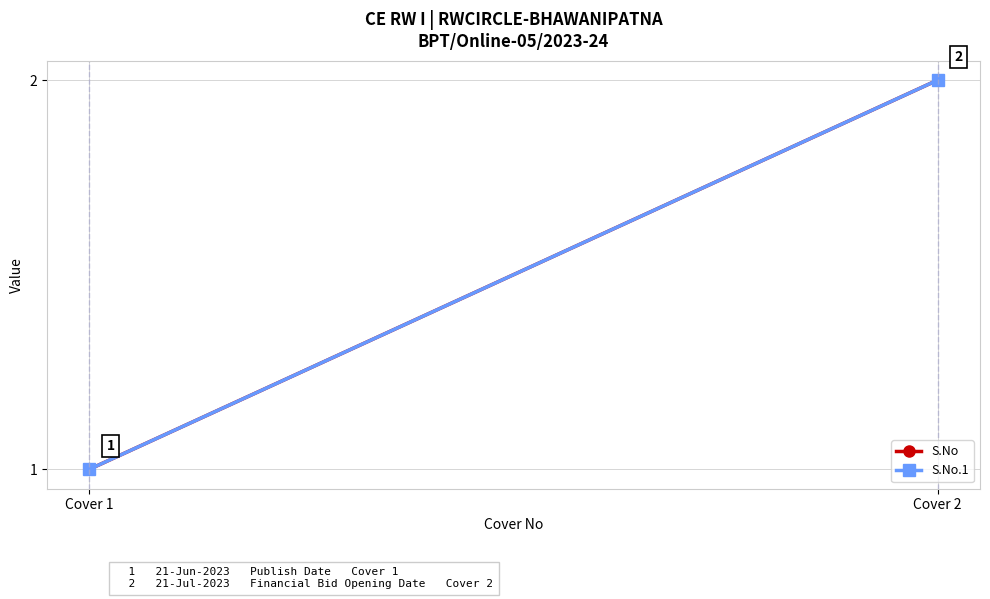

What is the difference between the S.No.1 values at Cover 1 and Cover 2?

1